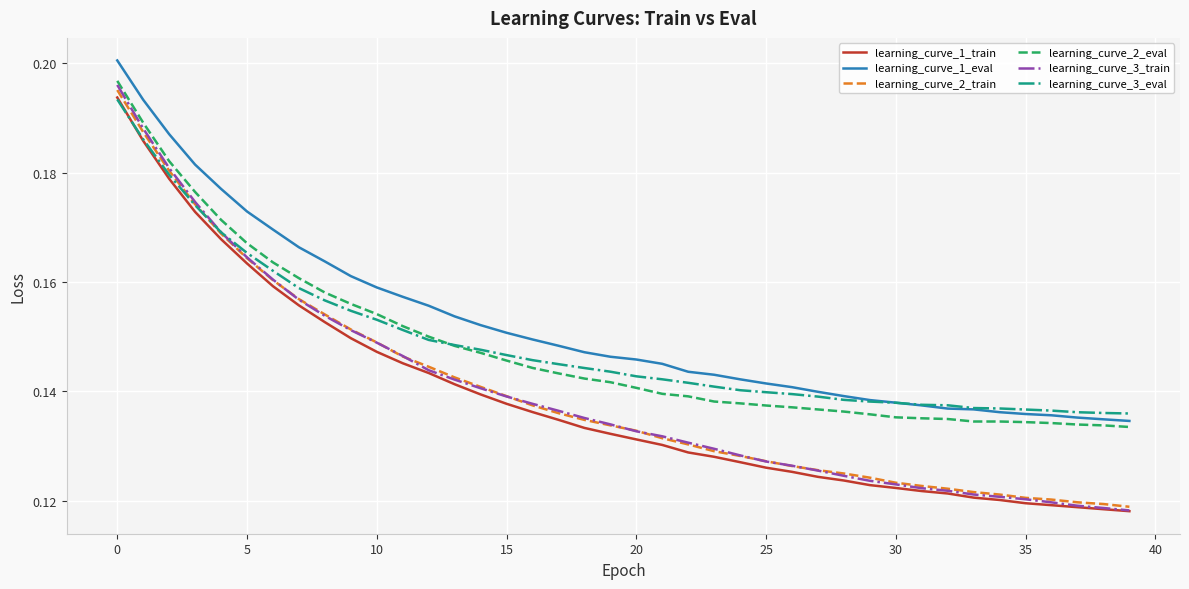

True or false: learning_curve_1_eval and learning_curve_1_train intersect in this chart.

False